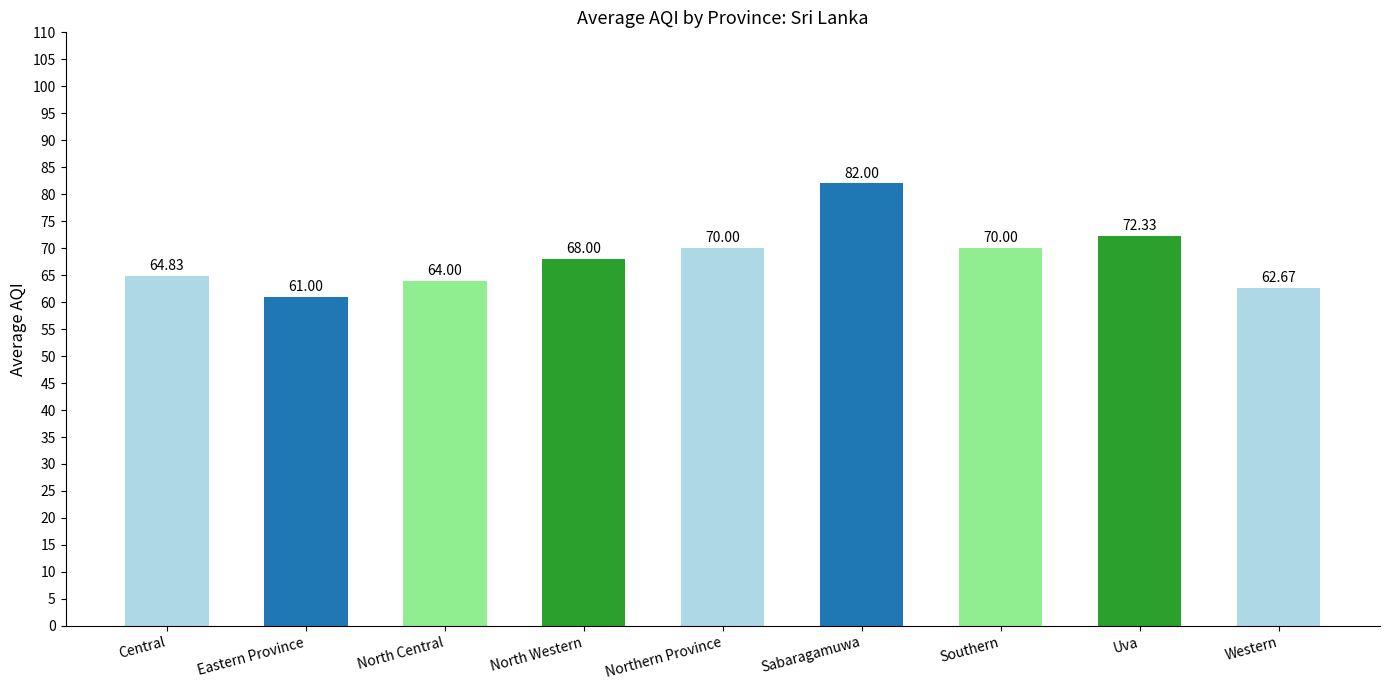

Between Uva and Western, which is larger?

Uva